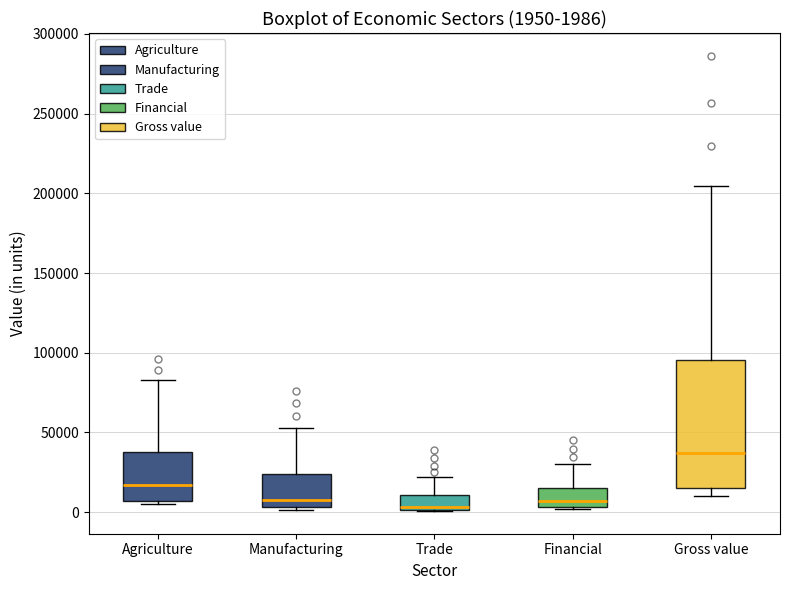

Comparing the boxes themselves (not the whiskers), which one is the tallest?

Gross value